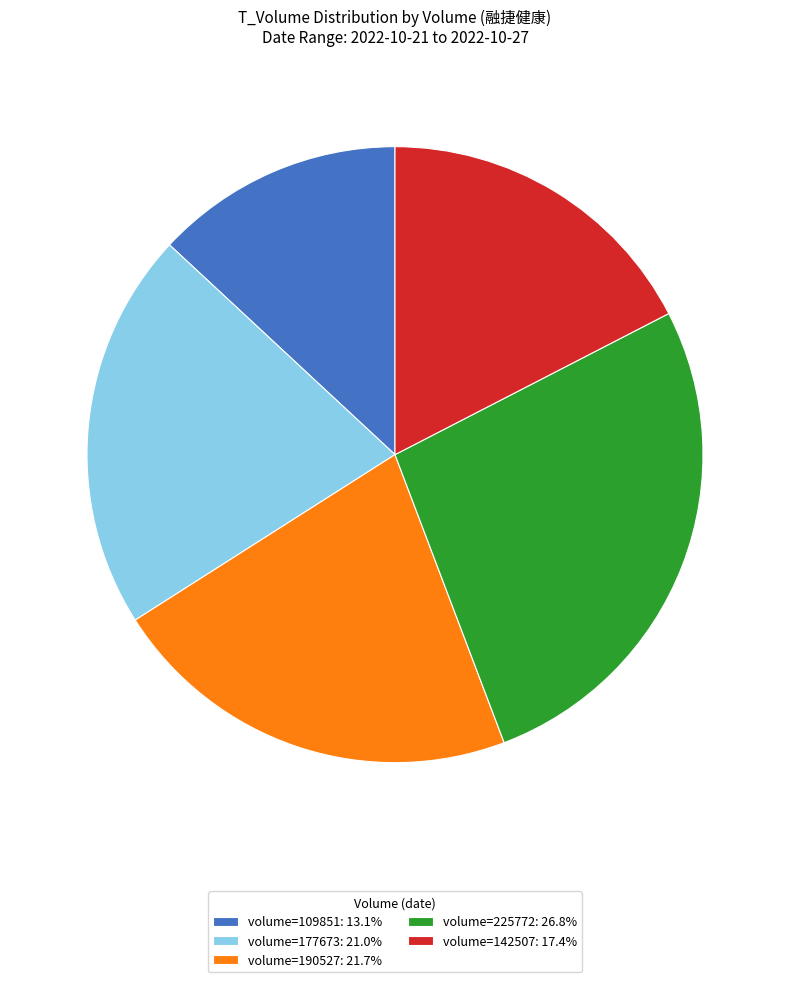

Approximately how many times larger is the value at volume=109851: 13.1% compared to volume=142507: 17.4%?

0.8